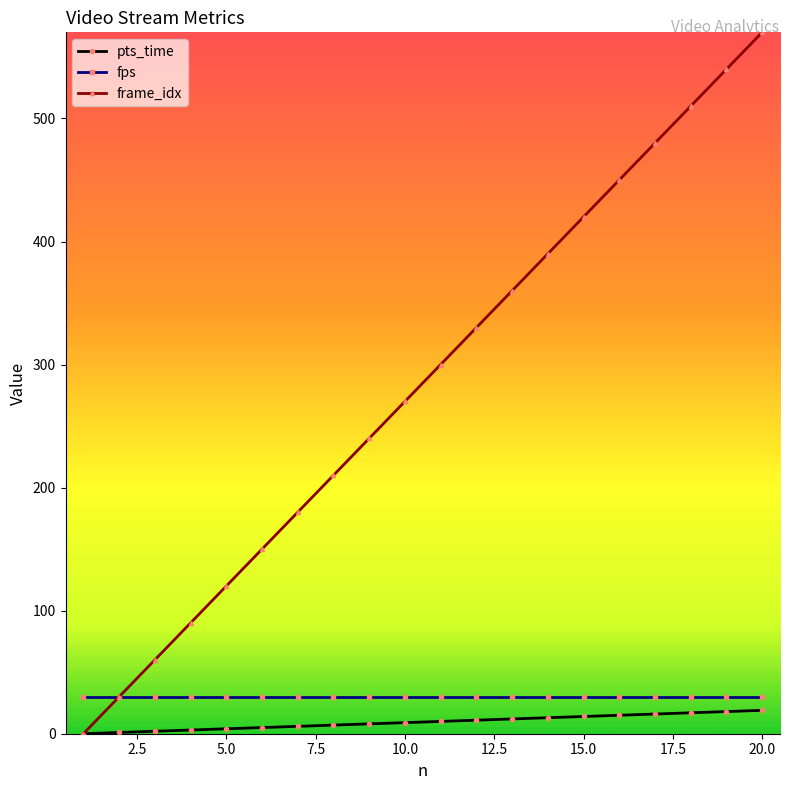

What are all the series names shown in the legend?

pts_time, fps, frame_idx